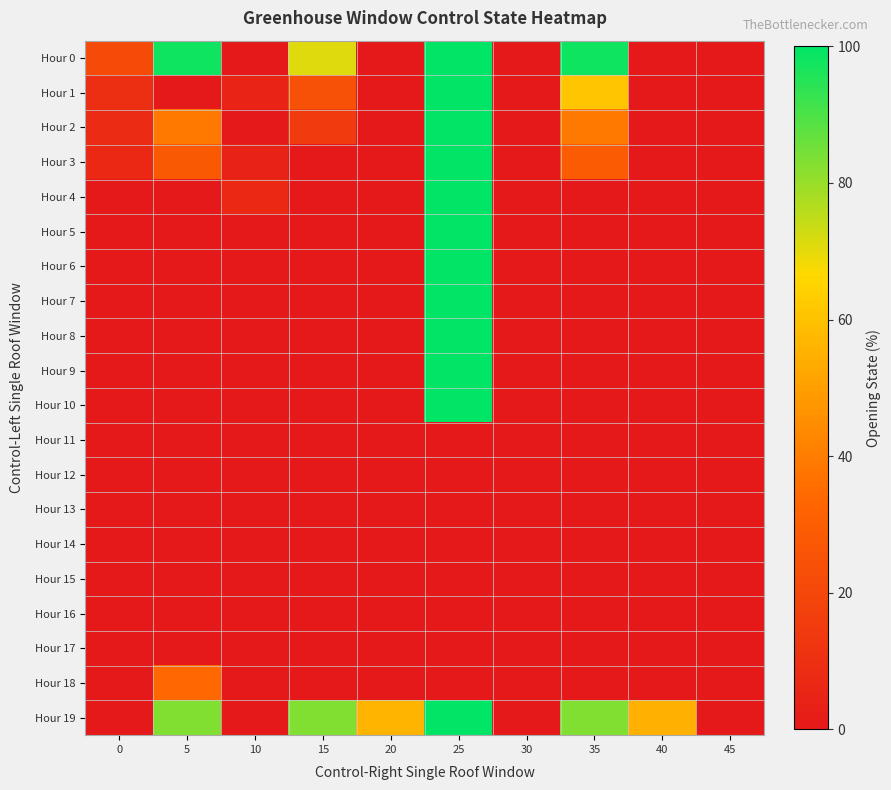

Between 20 and 25, which series saw the biggest shift?

Hour 0